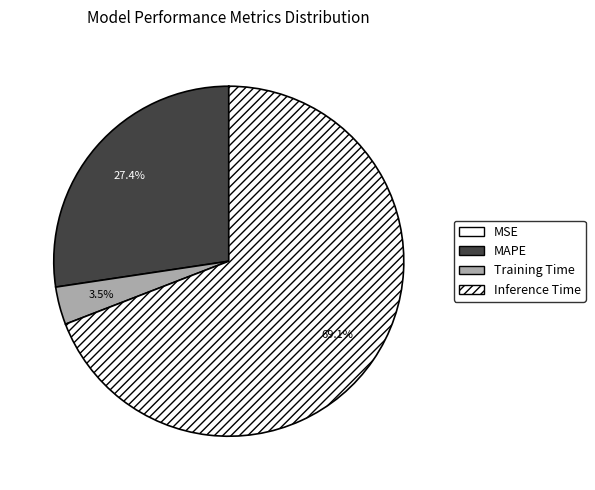

Does any single category account for the majority?

Yes